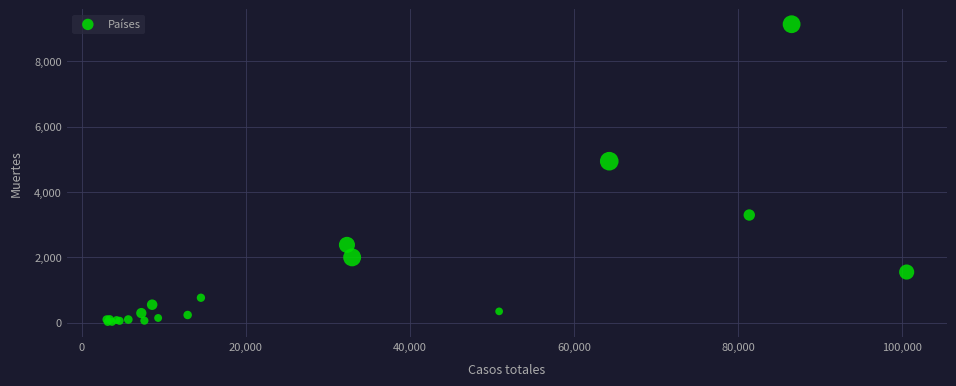

What Y value in the scatter plot is closest to 4573?

4940